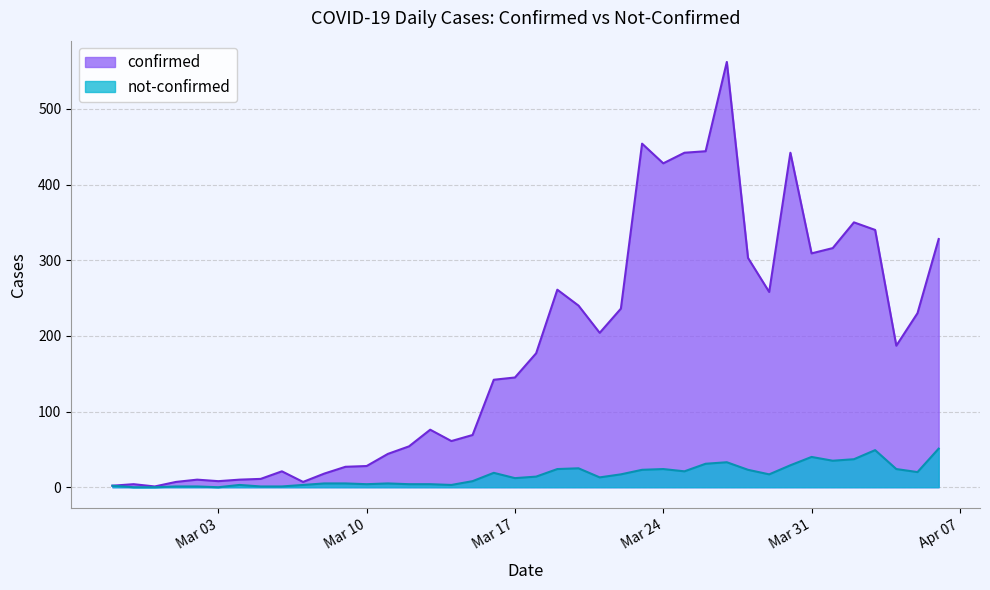

Where is the first local maximum for not-confirmed?

2020-03-04